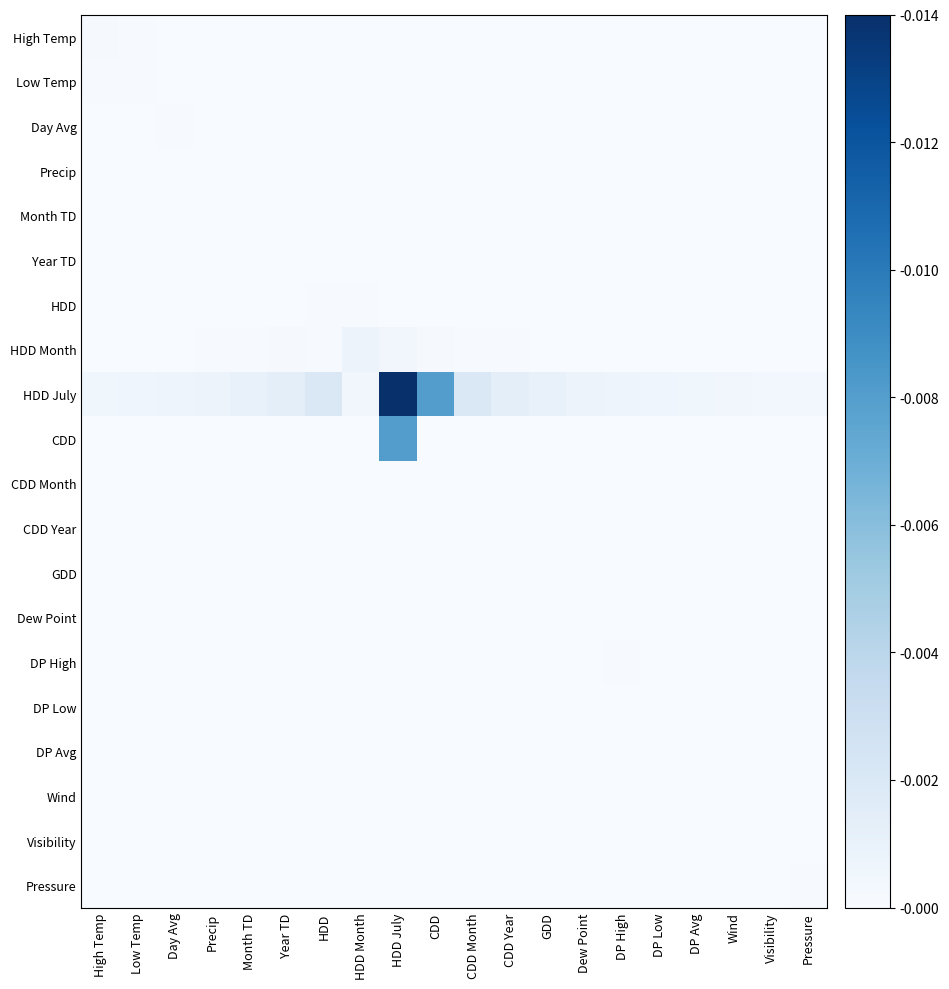

Which series has the largest total across all categories?

HDD July